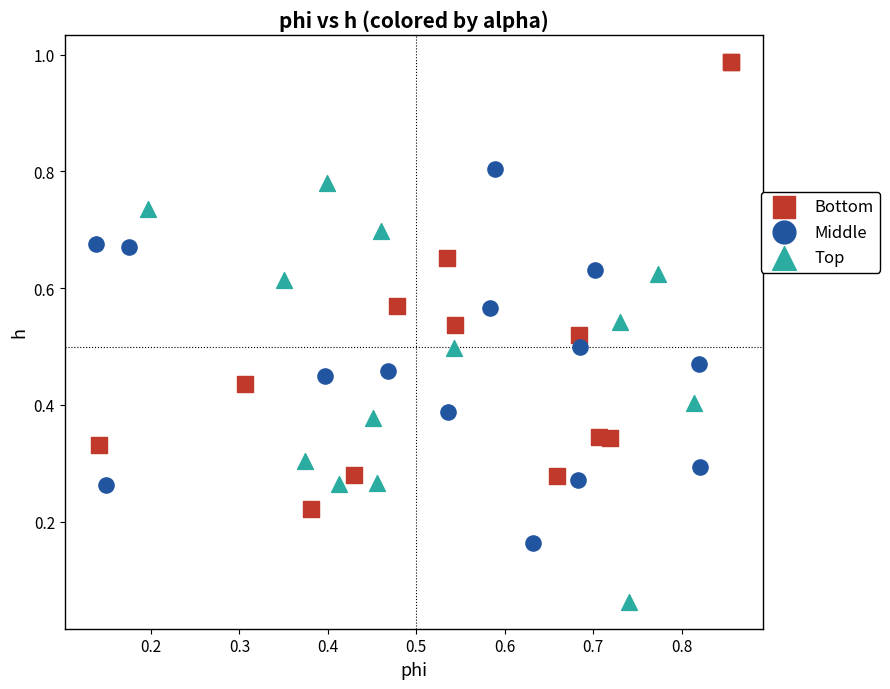

Which series reaches the minimum Y coordinate?

Top